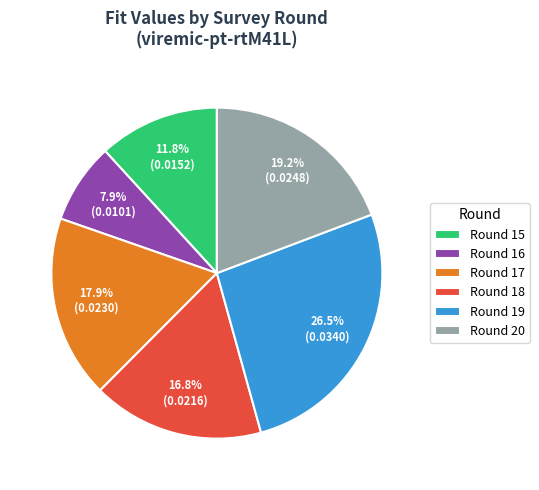

Which category has the smallest portion of the pie?

Round 16